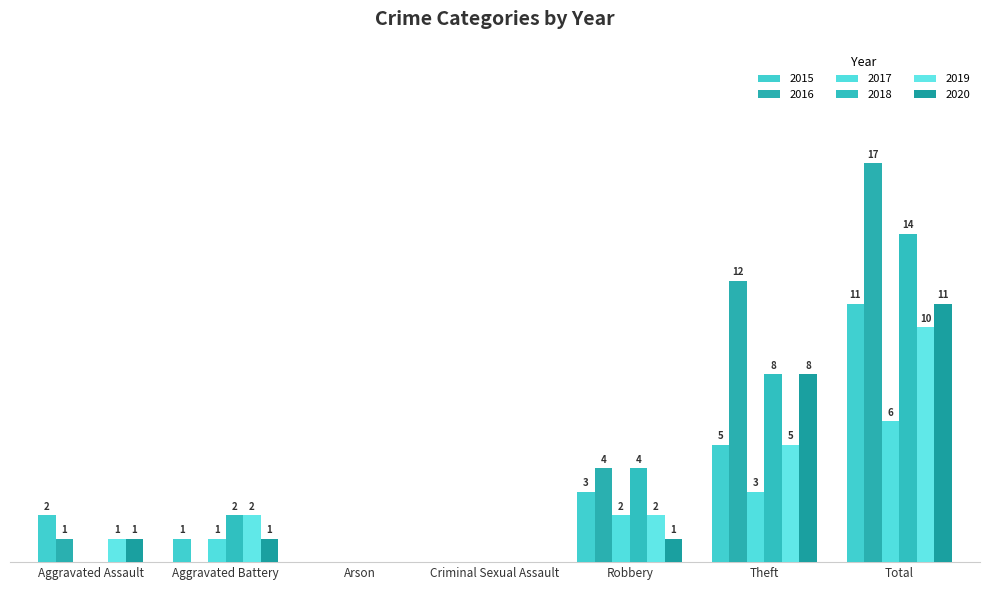

Which category has the lowest value in the 2017 series?

Aggravated Assault